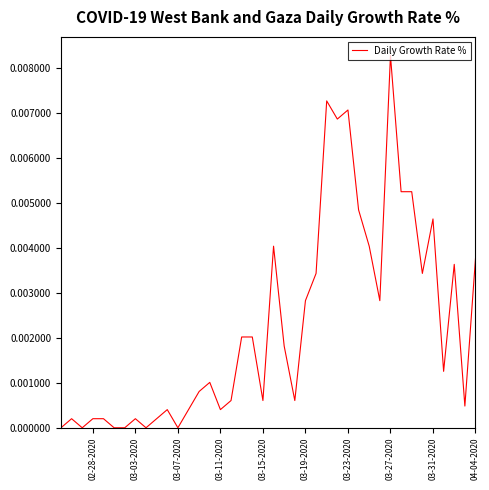

Count the number of data series in this chart.

1